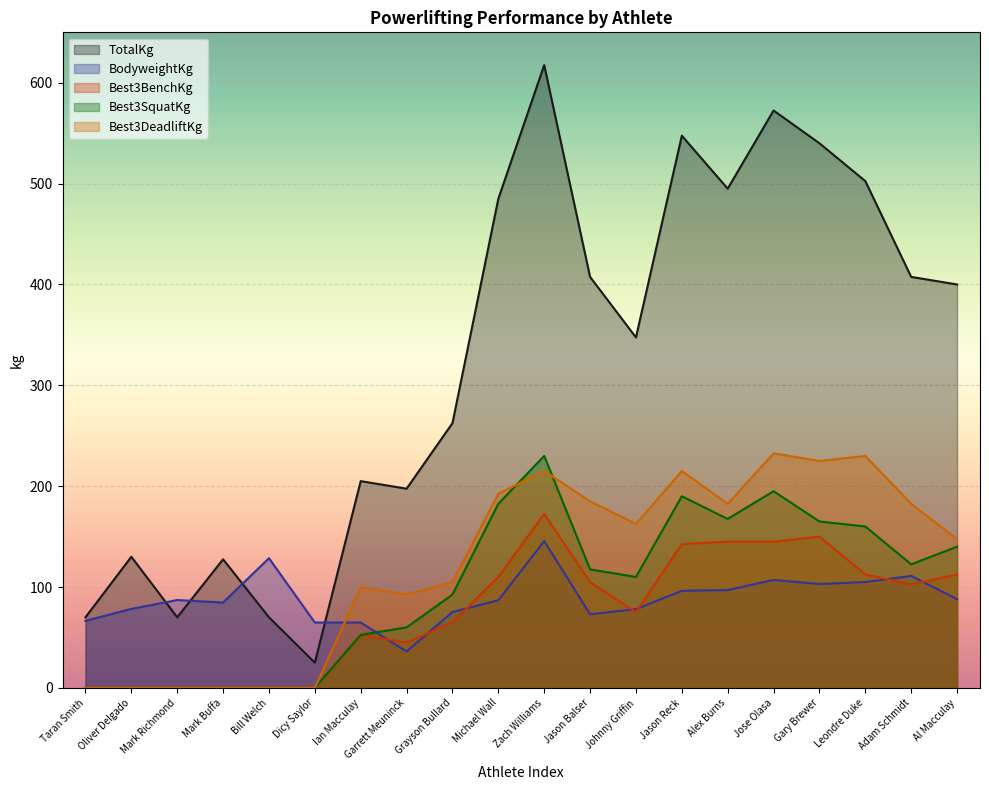

How many interior local peaks does the Best3DeadliftKg series have?

5